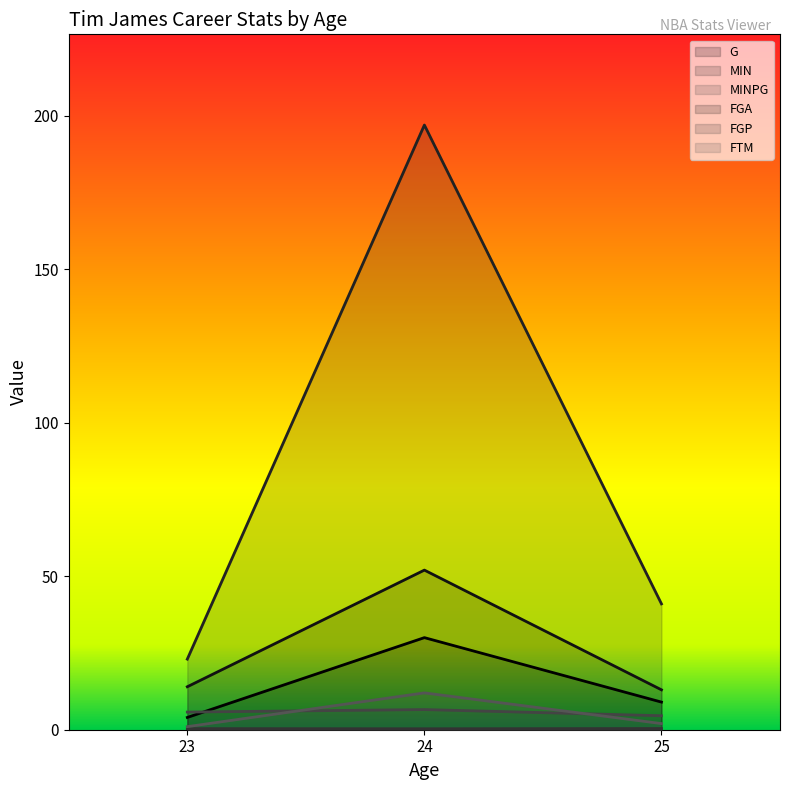

Which has a higher value, 25 or 24?

24